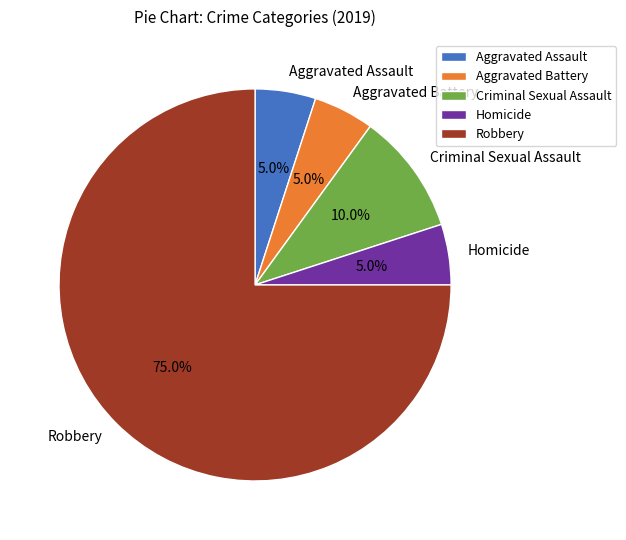

The Homicide slice represents 5% of the pie. True or false?

True